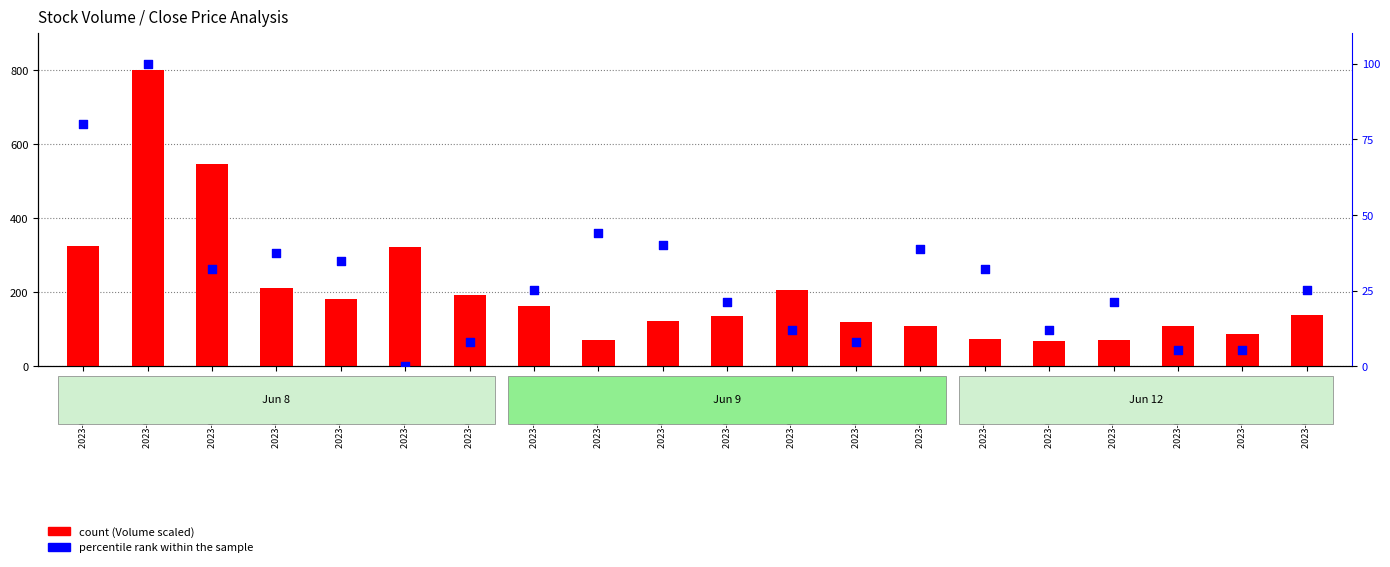

Which series has the widest spread of Y values?

count